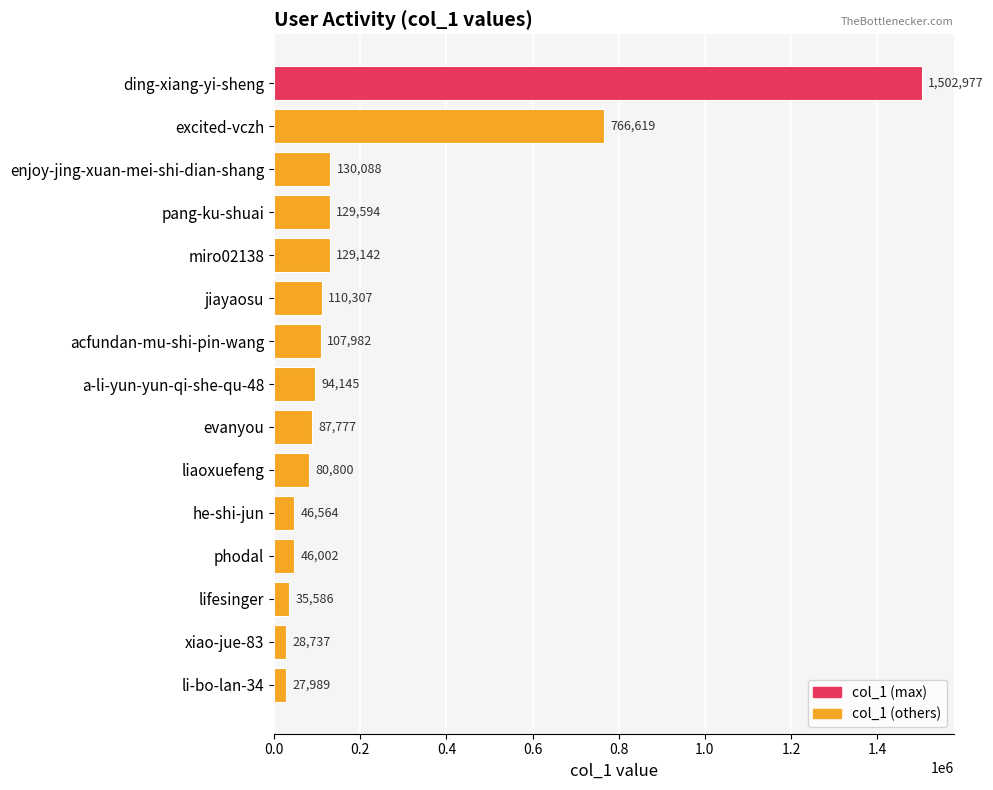

True or false: the data shows 305504 at ding-xiang-yi-sheng.

False